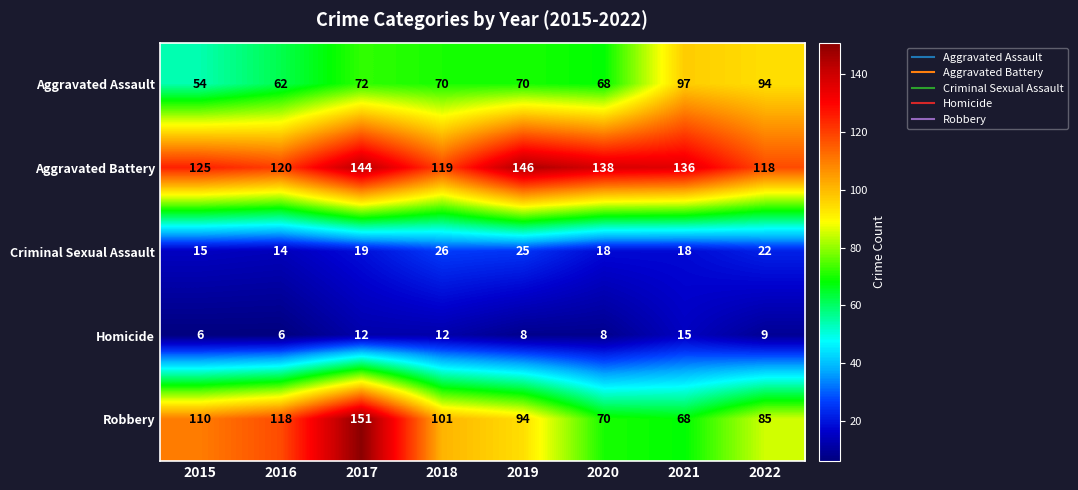

Count the Homicide values in the range 8 to 12.

5